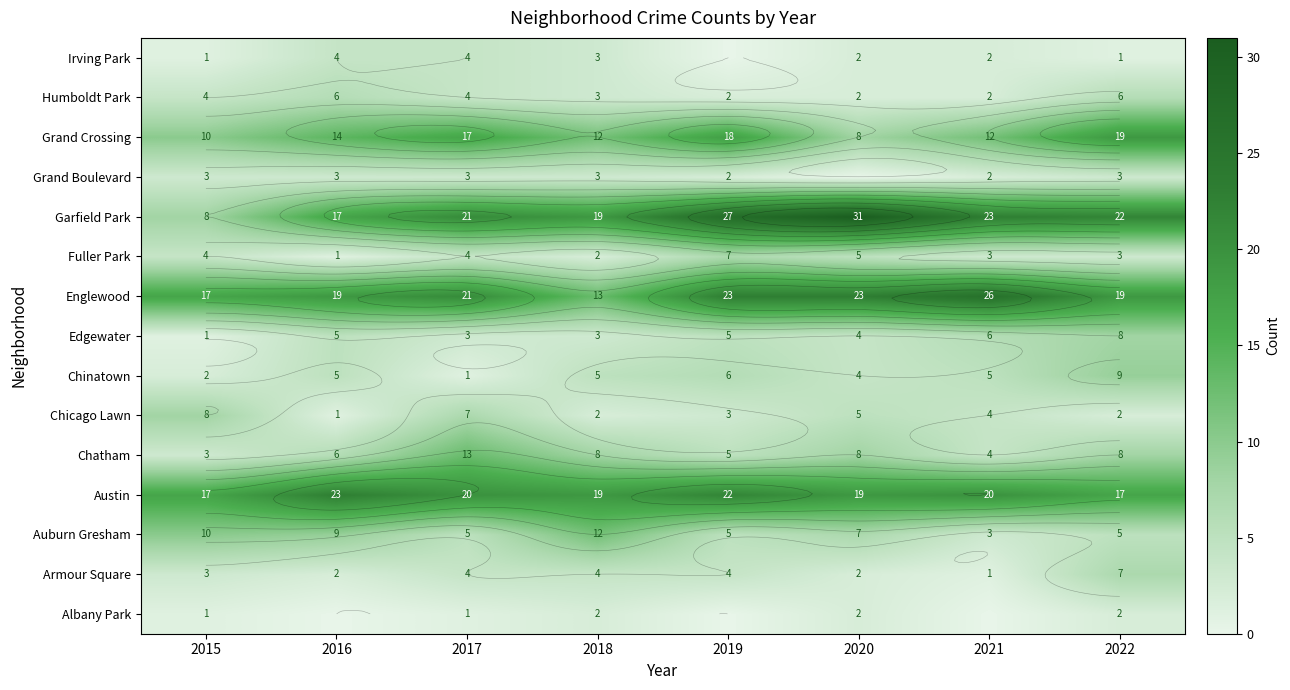

How many series are shown in this chart?

15